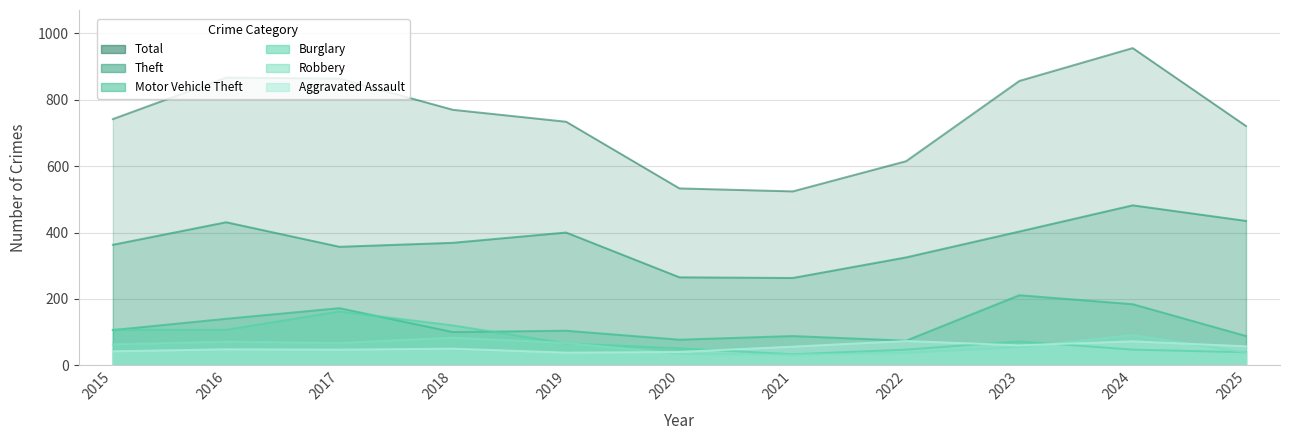

List the labels in order of Robbery value, largest first.

2024, 2018, 2016, 2017, 2019, 2015, 2023, 2025, 2022, 2020, 2021